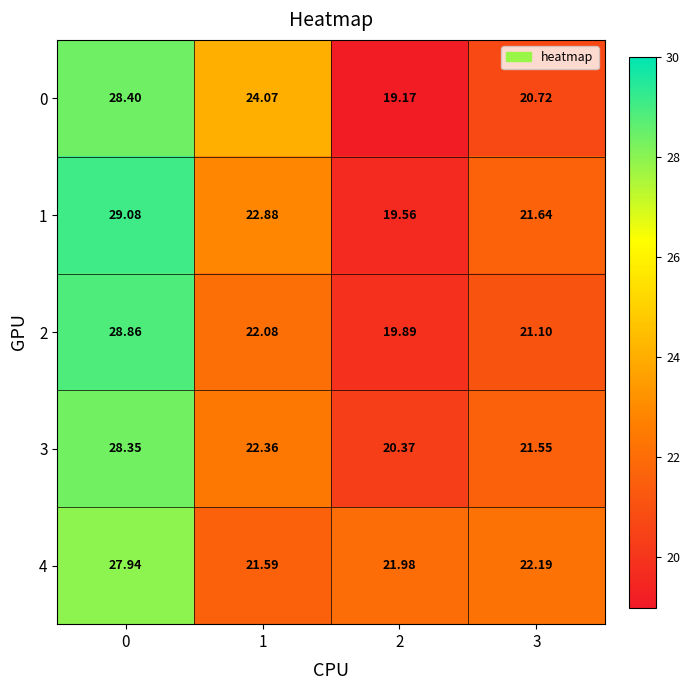

Which series changed the most between 0 and 1?

2